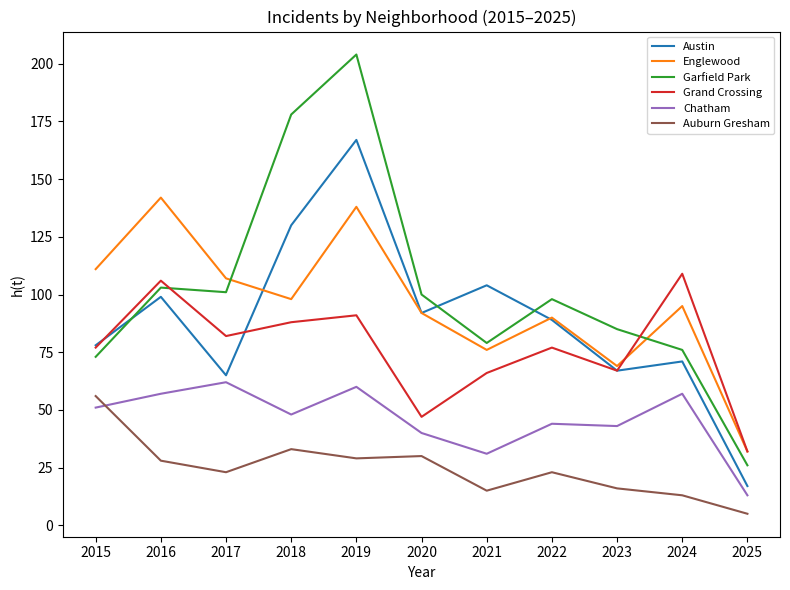

True or false: Austin and Auburn Gresham cross at least once.

False